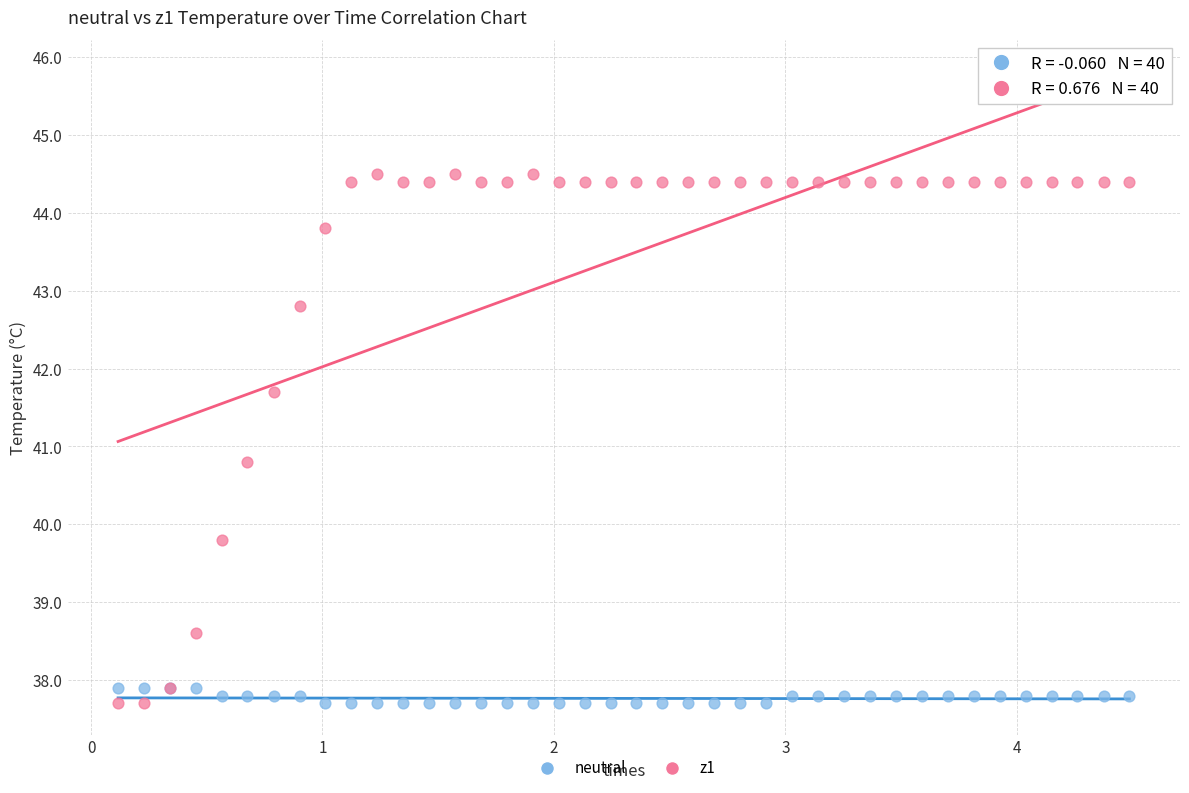

Across all series, what Y value is closest to 41?

40.8